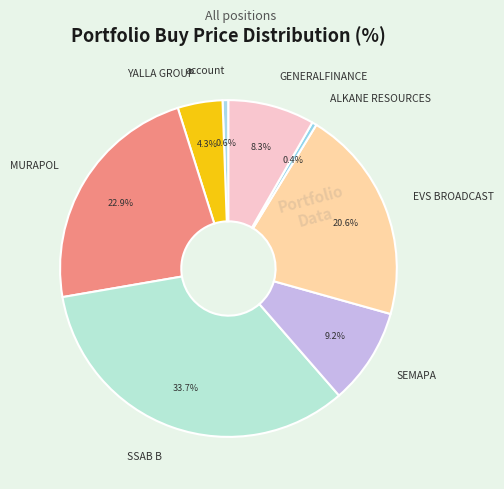

Which slice is the largest?

SSAB B